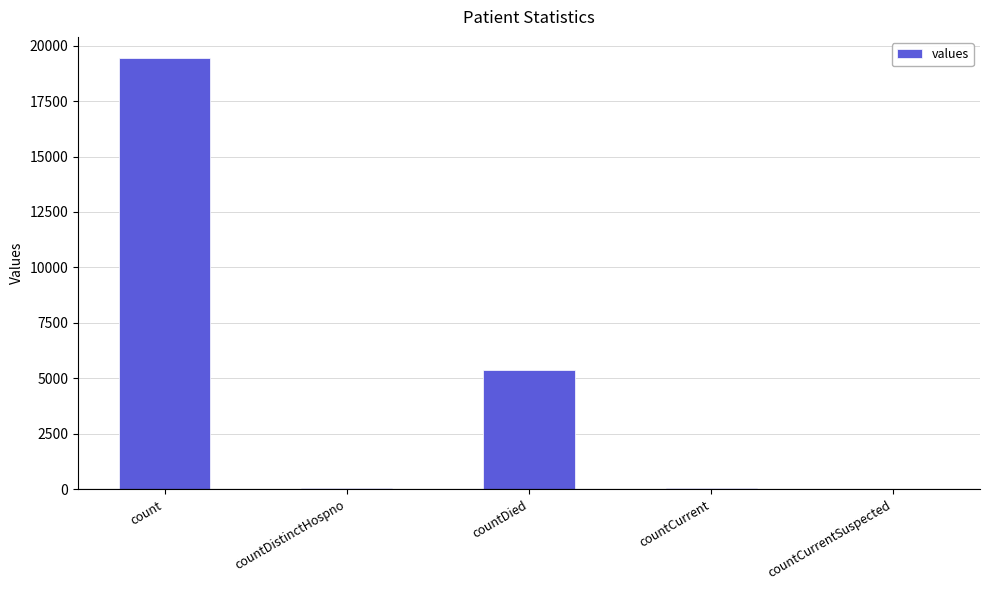

The value at countCurrentSuspected is 0. True or false?

True